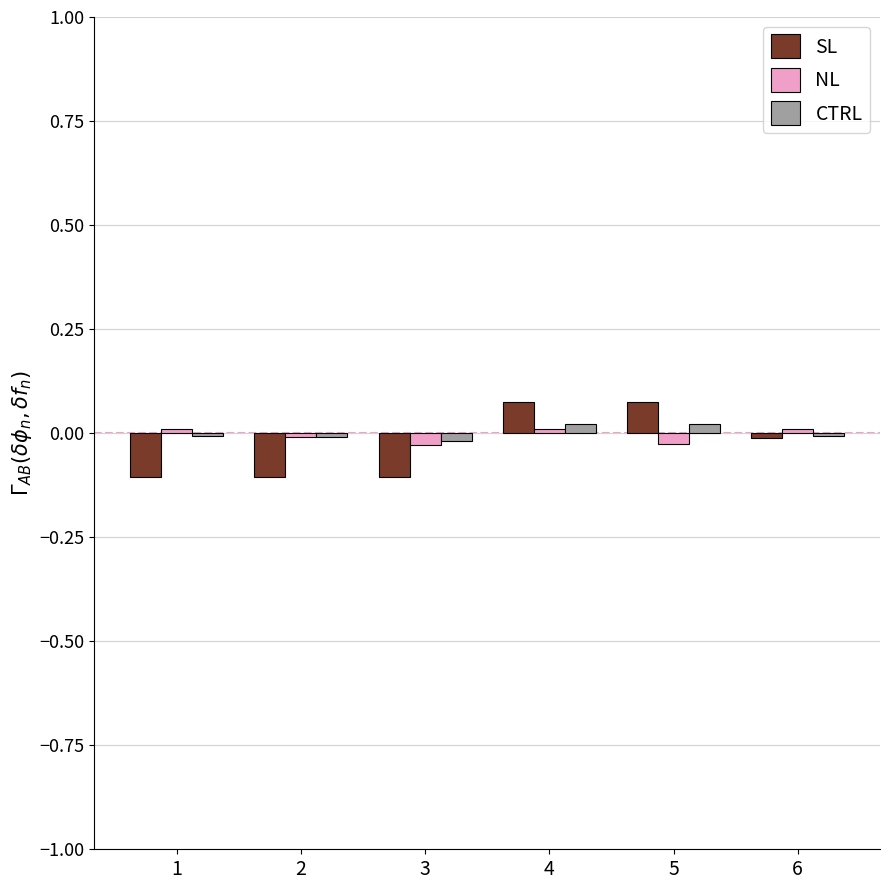

Is it true that CTRL equals 0.0 at 4?

True